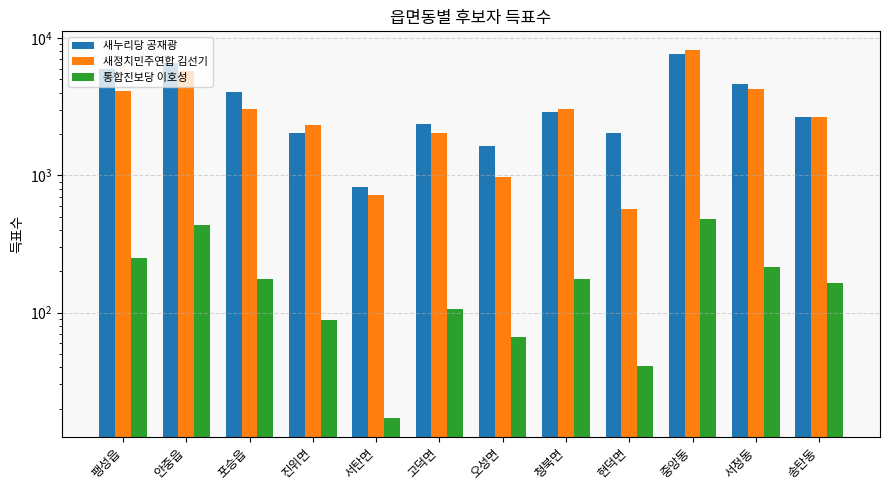

How many bars are there in total?

36